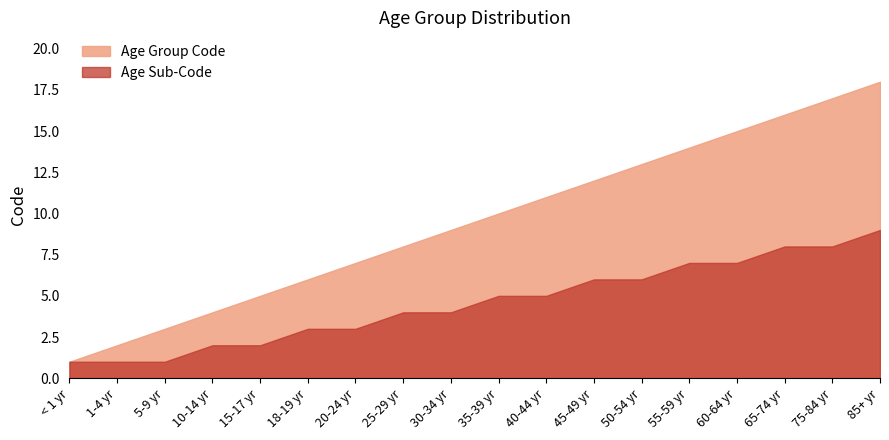

Rank the categories by value from lowest to highest.

< 1 yr, 1-4 yr, 5-9 yr, 10-14 yr, 15-17 yr, 18-19 yr, 20-24 yr, 25-29 yr, 30-34 yr, 35-39 yr, 40-44 yr, 45-49 yr, 50-54 yr, 55-59 yr, 60-64 yr, 65-74 yr, 75-84 yr, 85+ yr